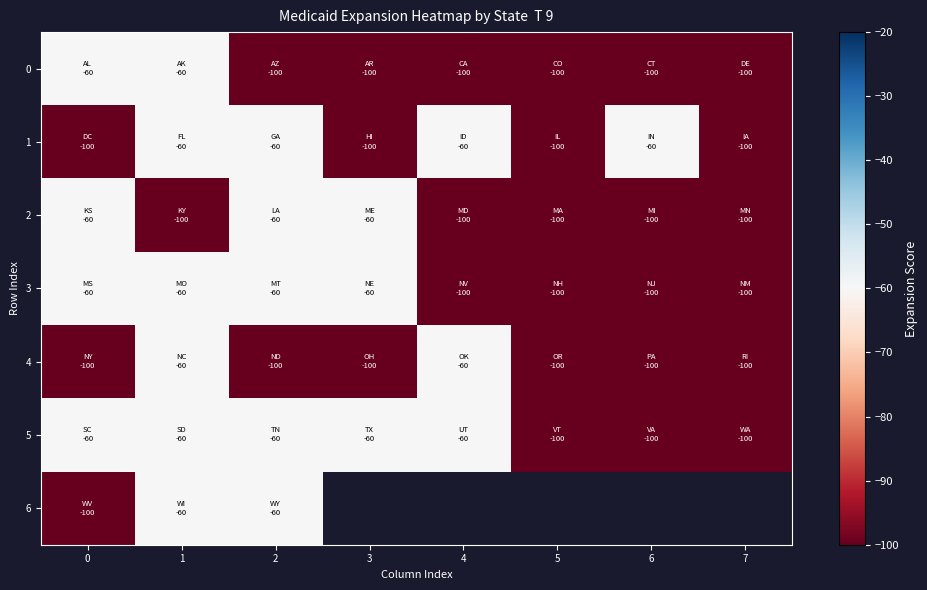

True or false: 4 has a value of -178.6 at 0.

False